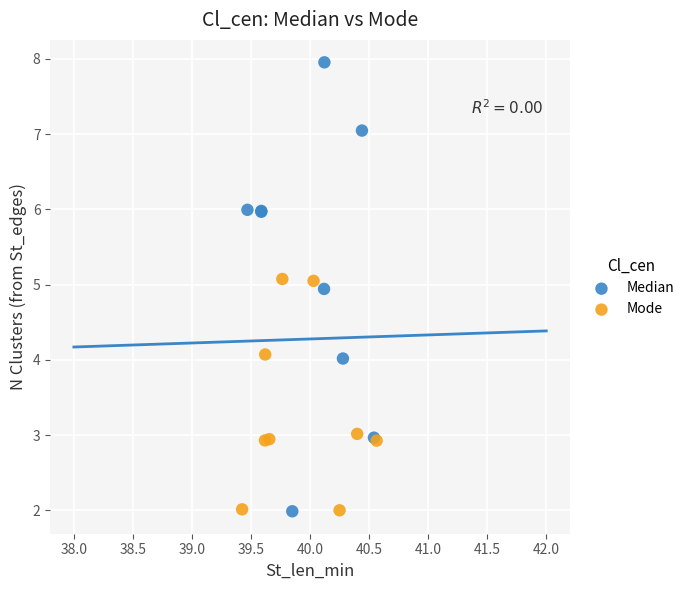

Which series reaches the maximum Y coordinate?

Median